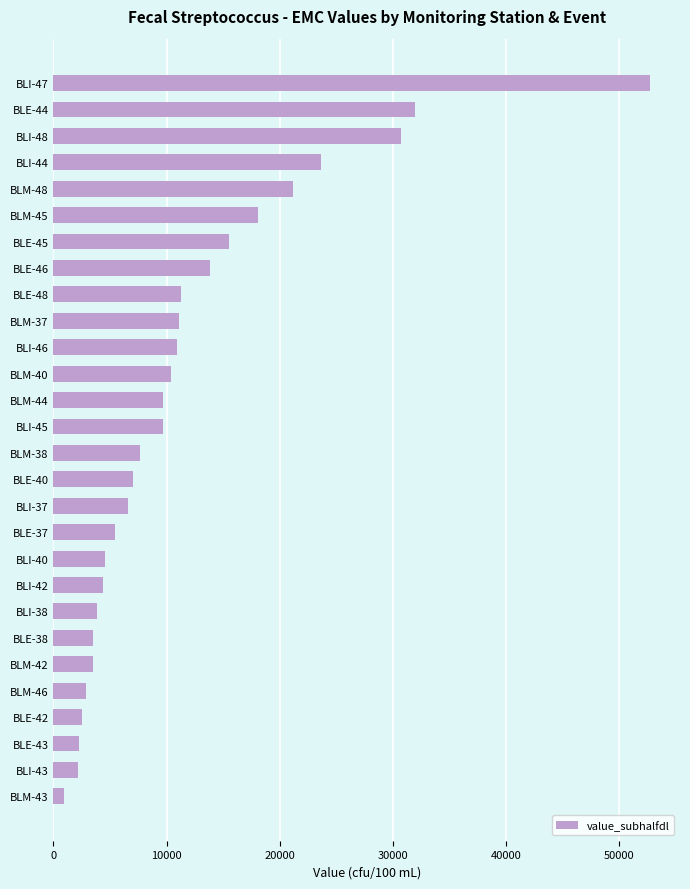

How many categories are shown in the chart?

28